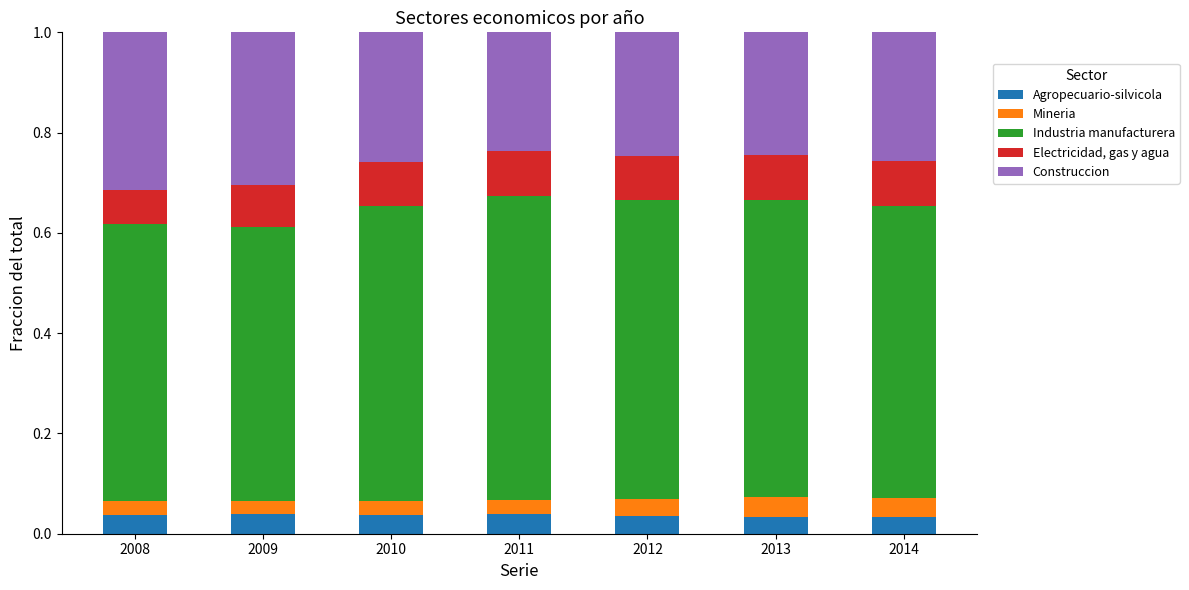

The Agropecuario-silvicola series shows 0.1 at 2014. True or false?

False